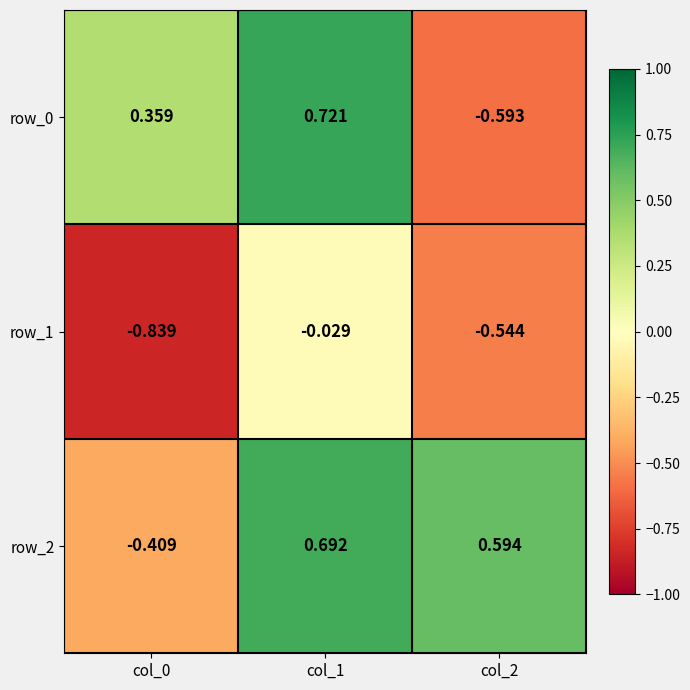

Is the value of row_1 at col_1 greater than the value of row_0 at col_0?

No